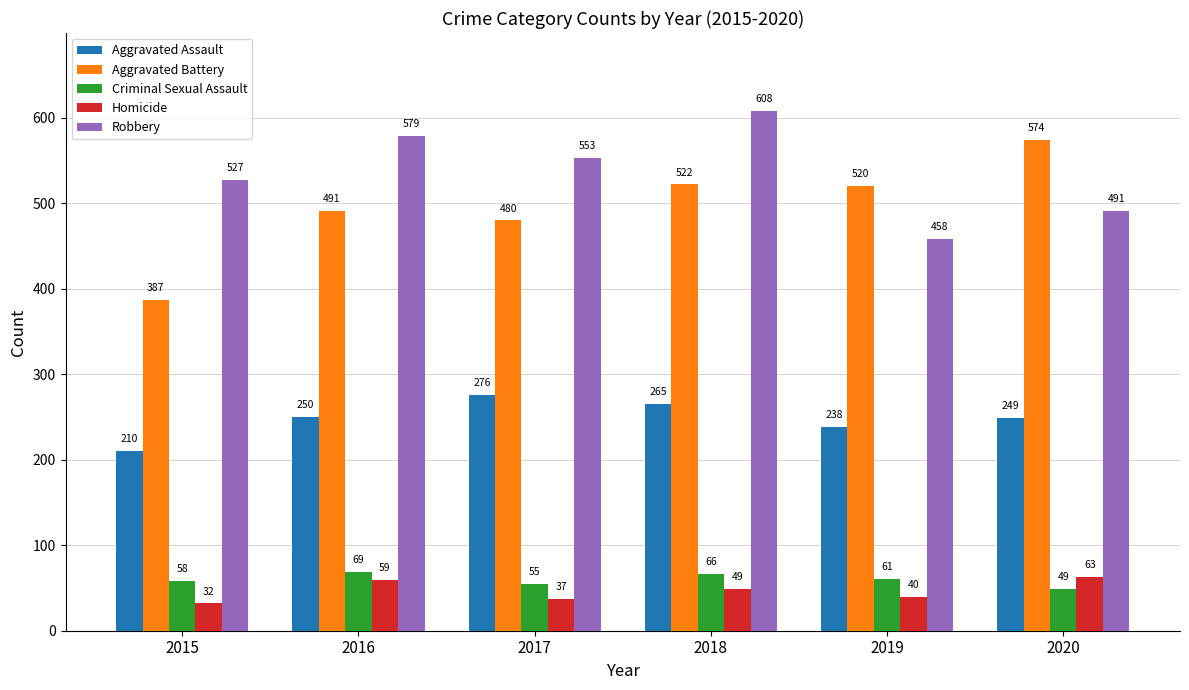

At which category is the sum across all series the highest?

2018